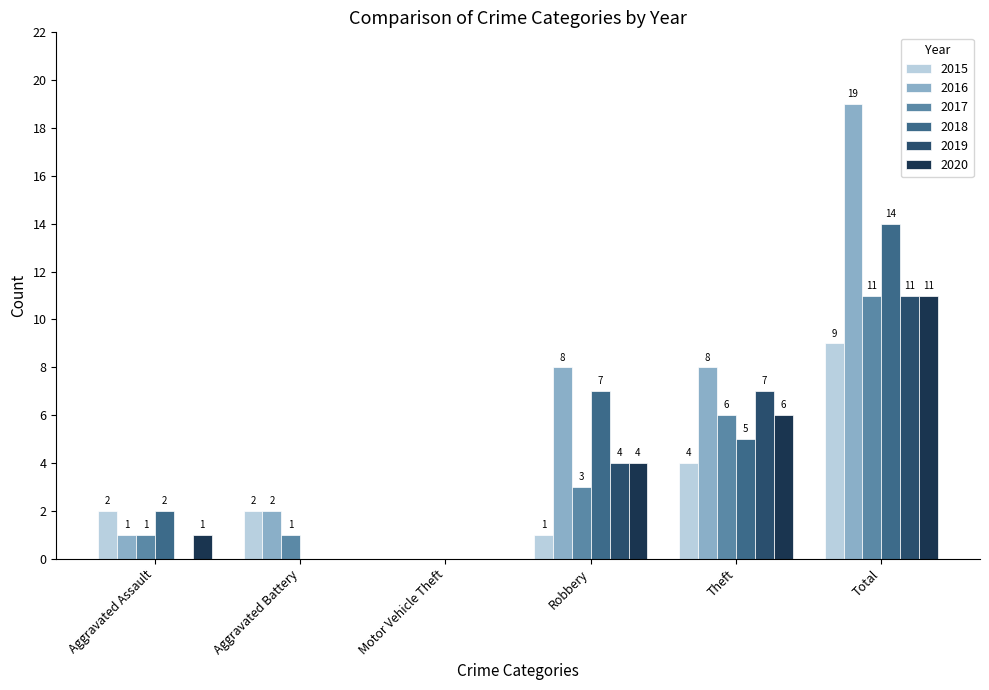

True or false: 2020 has a value of 18 at Total.

False